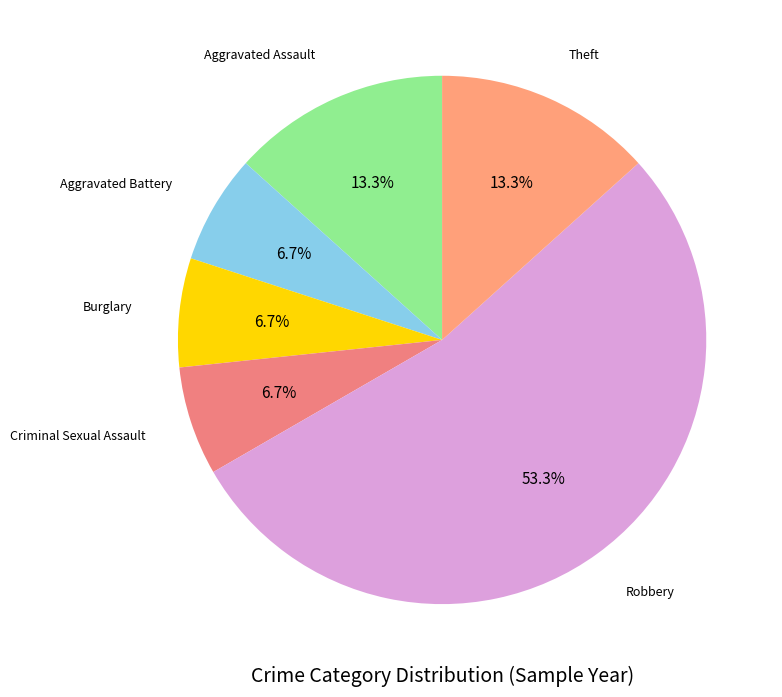

What is the largest slice in the pie chart?

Robbery